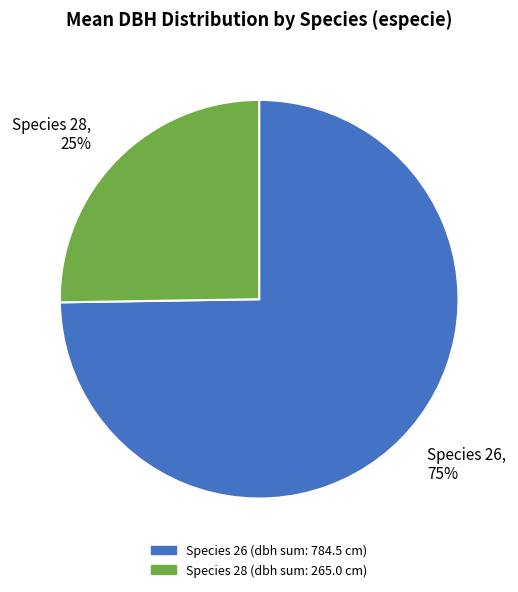

How many segments does this pie chart have?

2